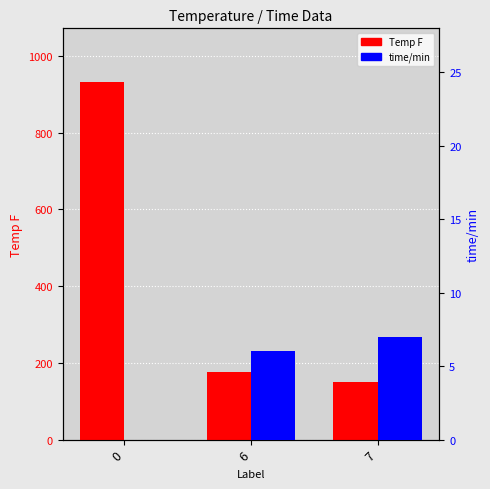

What is the sum of the Temp F values at 6 and 0?

1108